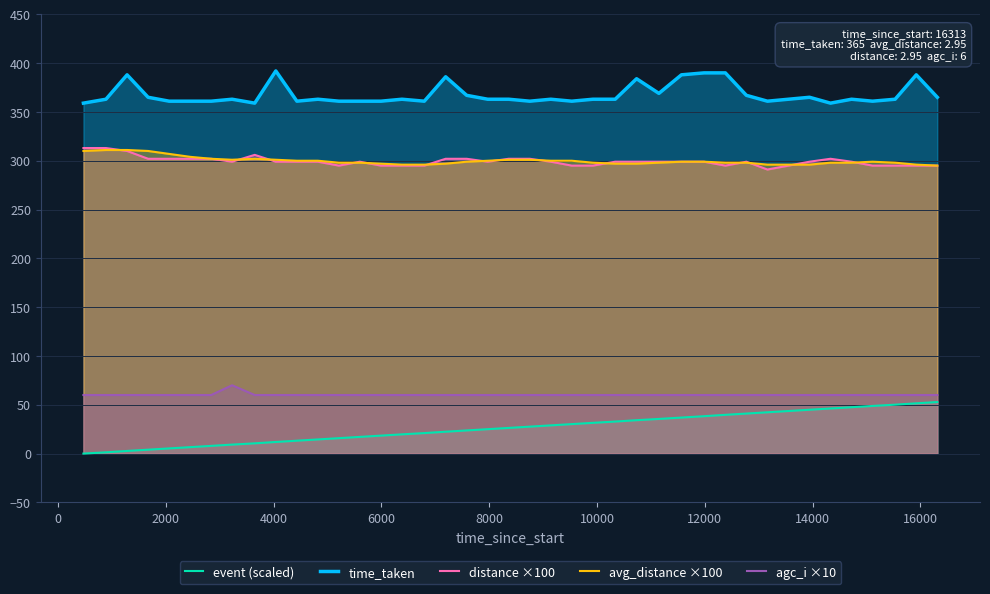

True or false: event (scaled) and avg_distance ×100 intersect in this chart.

False